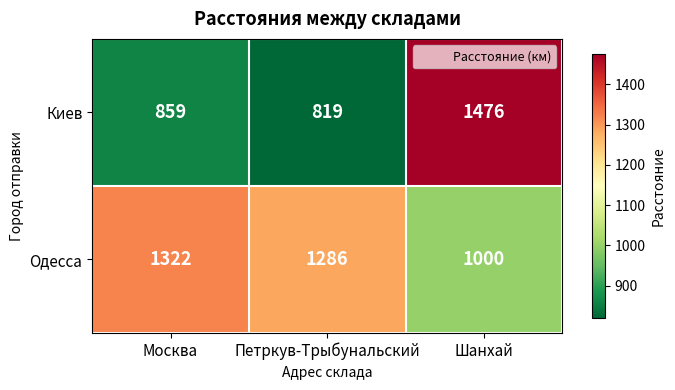

Is it true that Одесса equals 1286 at Петркув-Трыбунальский?

True